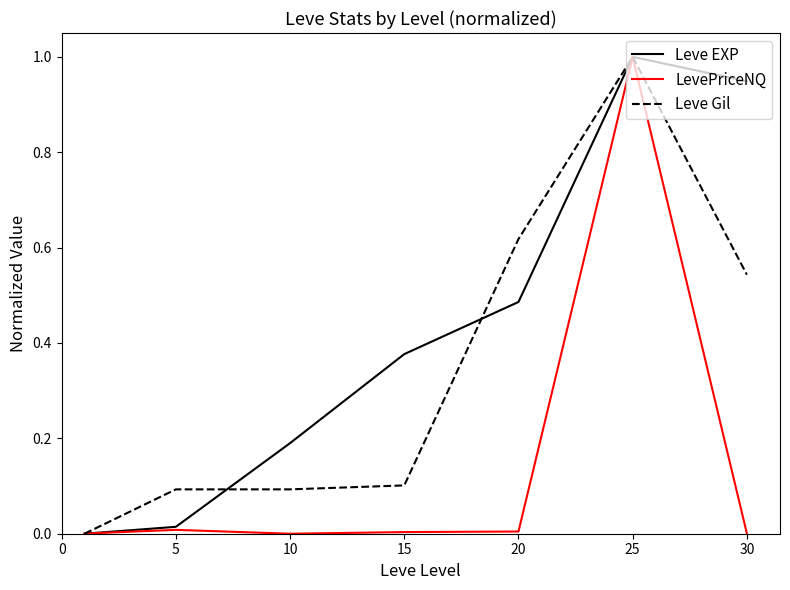

Which series has the largest total across all categories?

Leve EXP